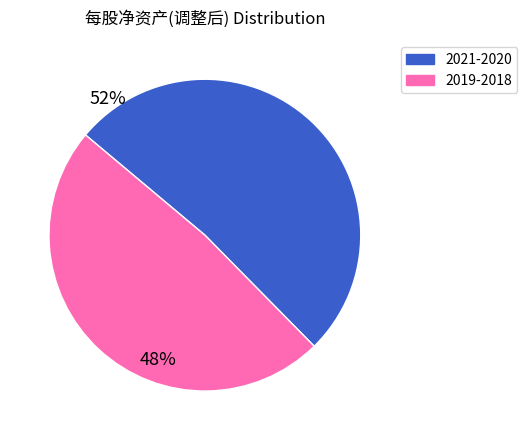

Is there a majority slice in this chart?

Yes